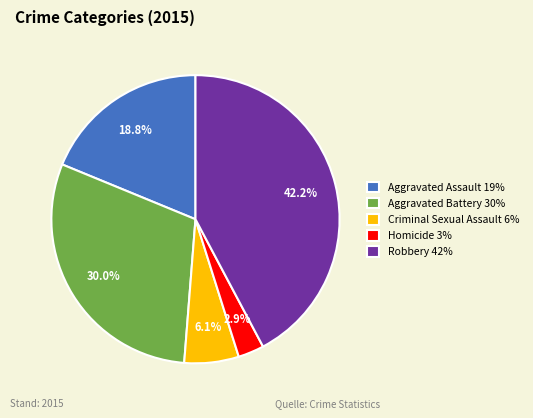

Does Criminal Sexual Assault account for over 50% of the chart?

No